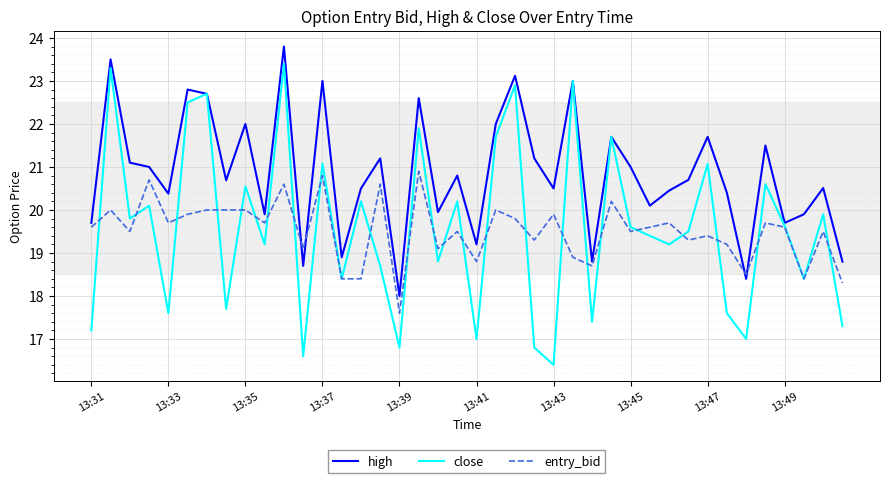

What is the greatest value displayed?

23.8